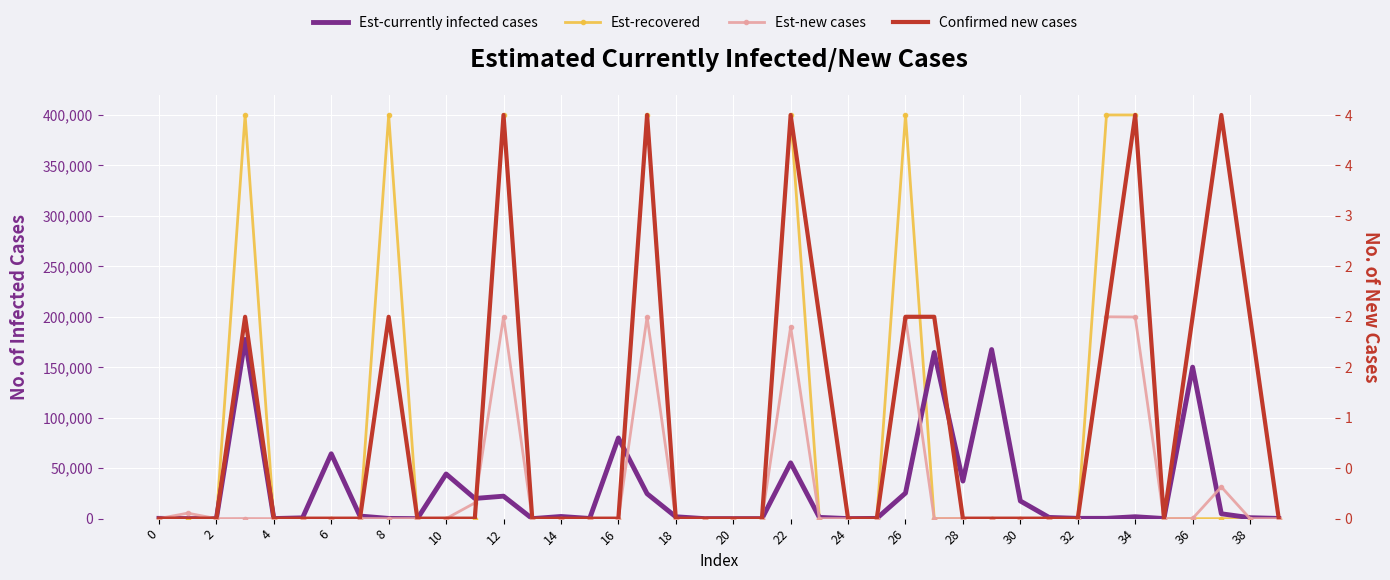

How many interior local peaks does the Est-currently infected cases series have?

11